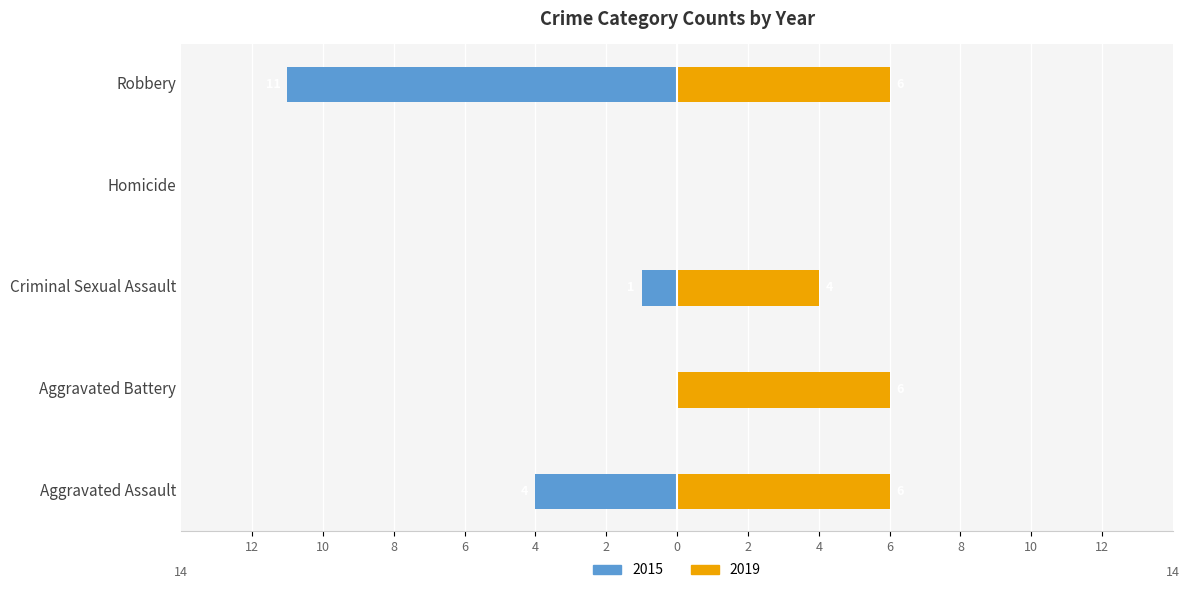

Is it true that 2018 equals 1 at Robbery?

False